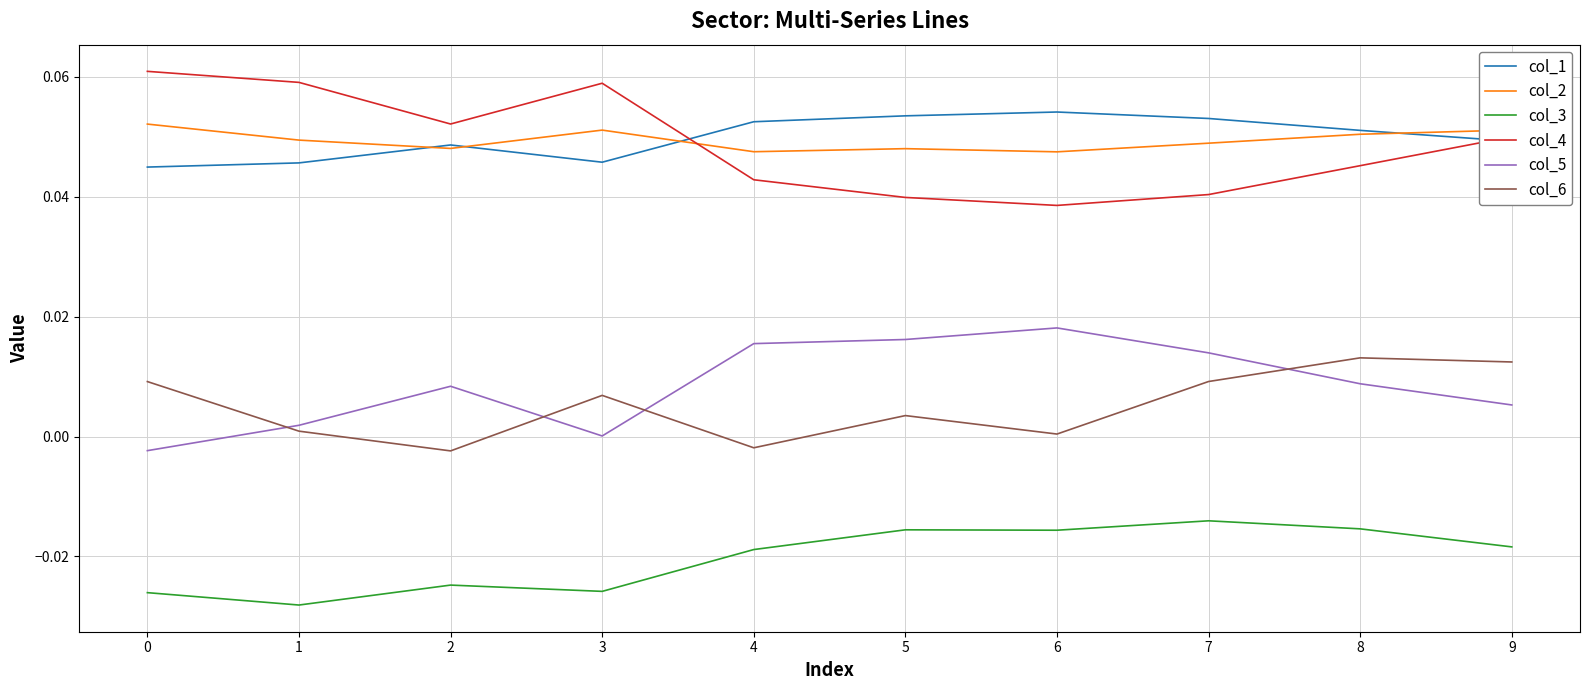

Does the chart display data point markers on the line(s)?

No